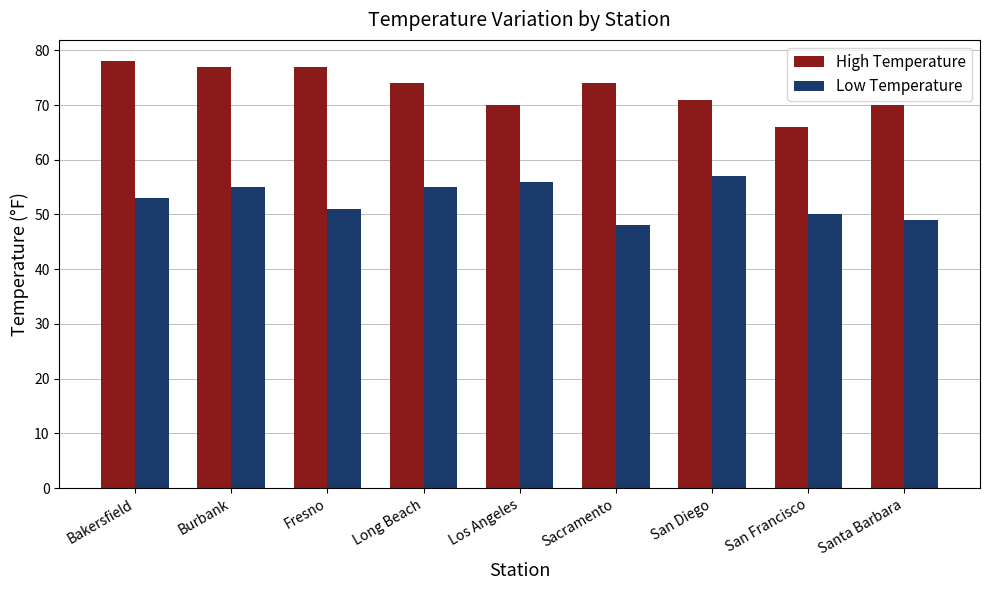

Which series has the largest total across all categories?

High Temperature